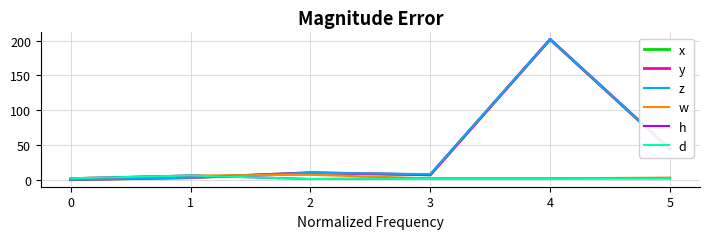

Does the chart have visible grid lines?

Yes